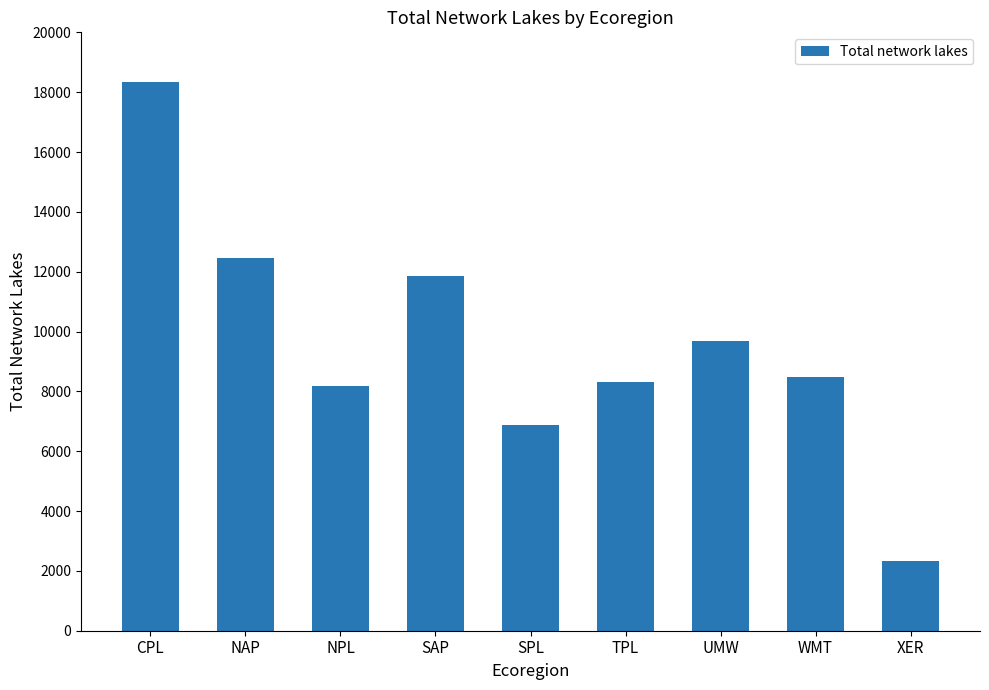

What is the approximate value at CPL?

18336